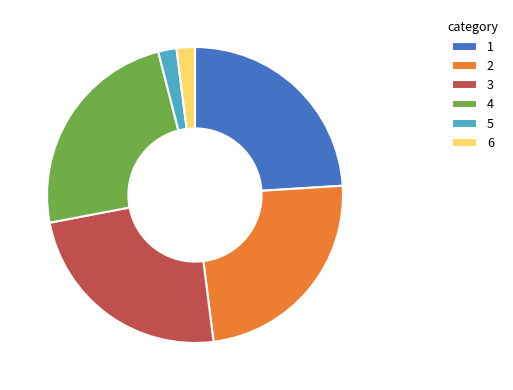

True or false: 5 accounts for 2% of the total.

True